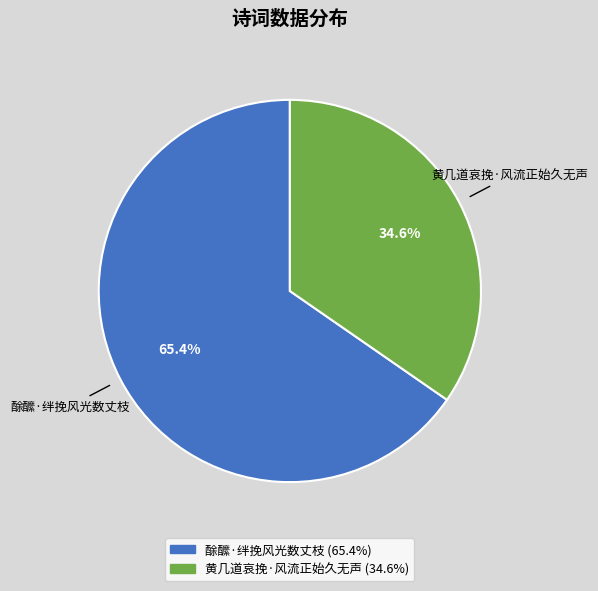

Which has a higher value, 黄几道哀挽·风流正始久无声 or 酴醿·绊挽风光数丈枝?

酴醿·绊挽风光数丈枝